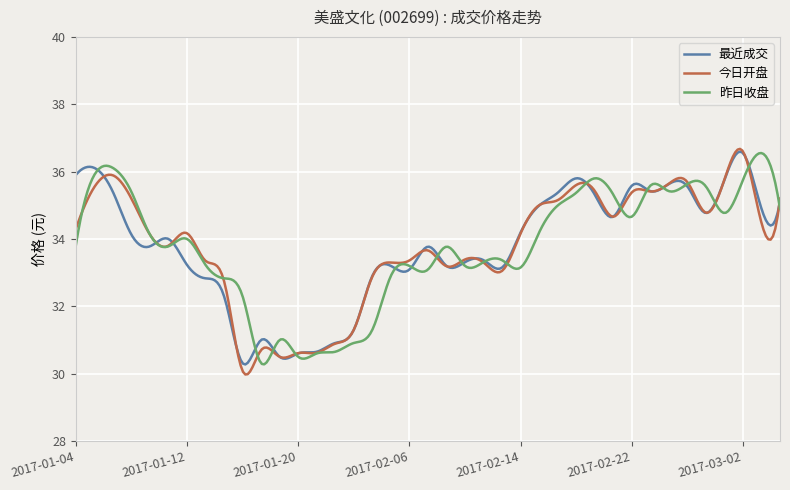

What is the highest value of the 今日开盘 series?

36.7